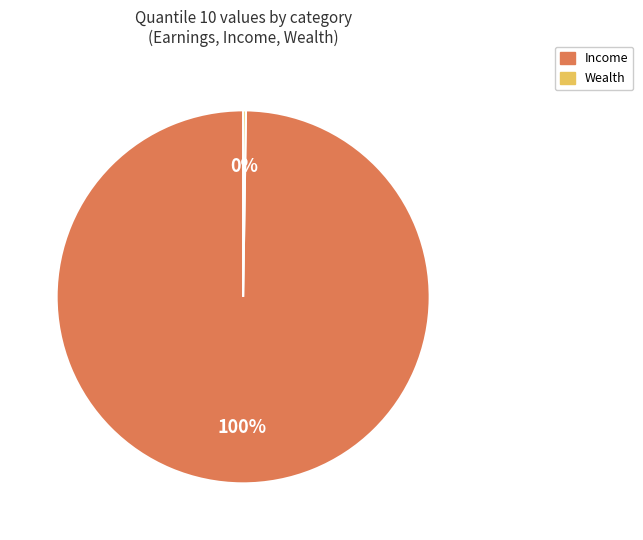

Is there a majority slice in this chart?

Yes